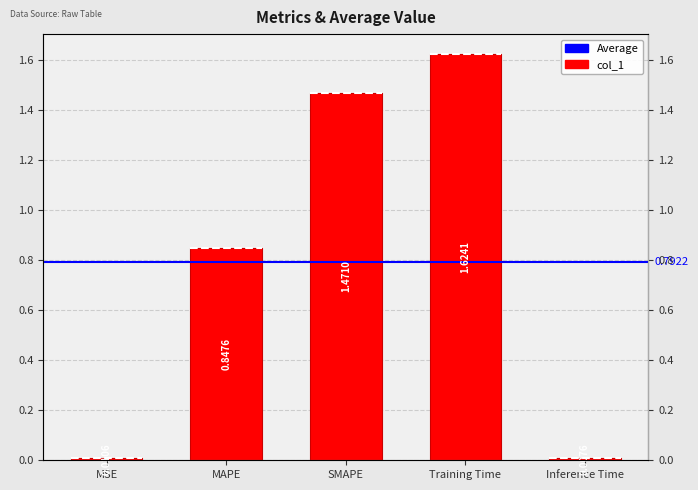

Is it true that the value at Inference Time is 0.0?

False